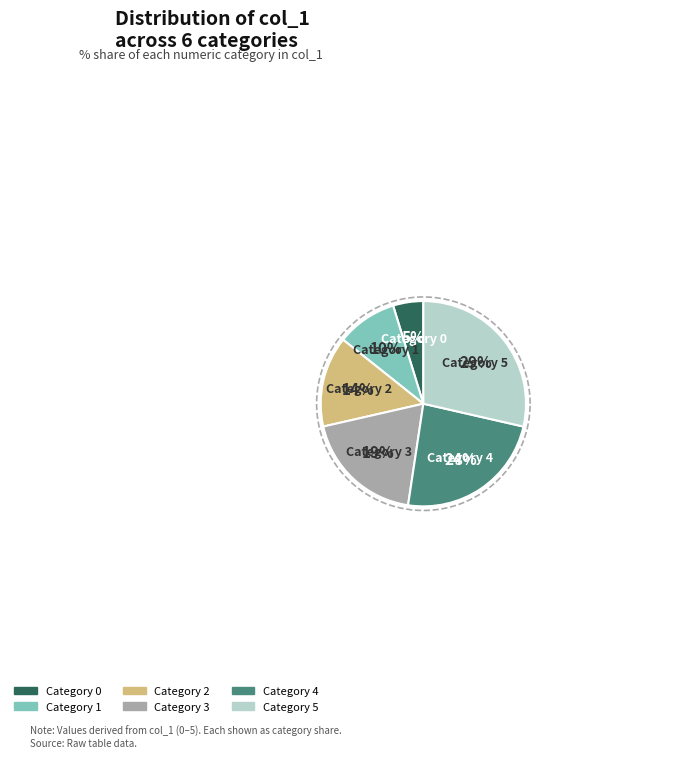

Does 4 account for over 50% of the chart?

No